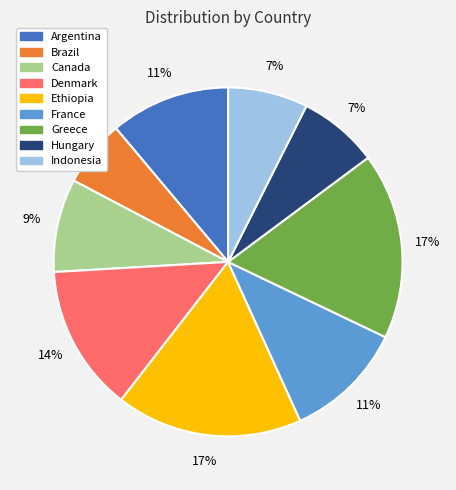

To the nearest percent, what percentage of the pie is Canada?

9%